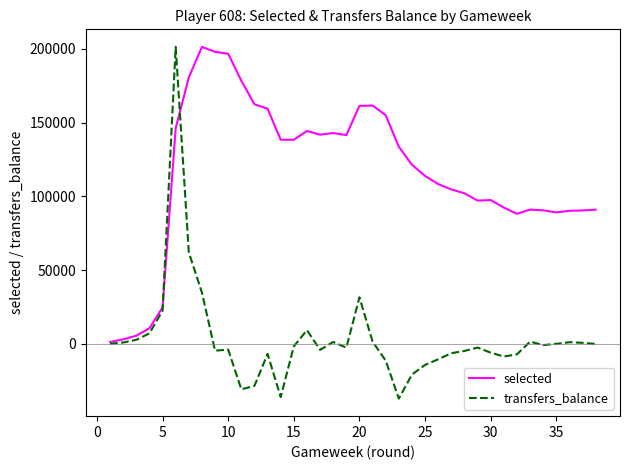

In selected, how many points are higher than both neighbors (excluding endpoints)?

6